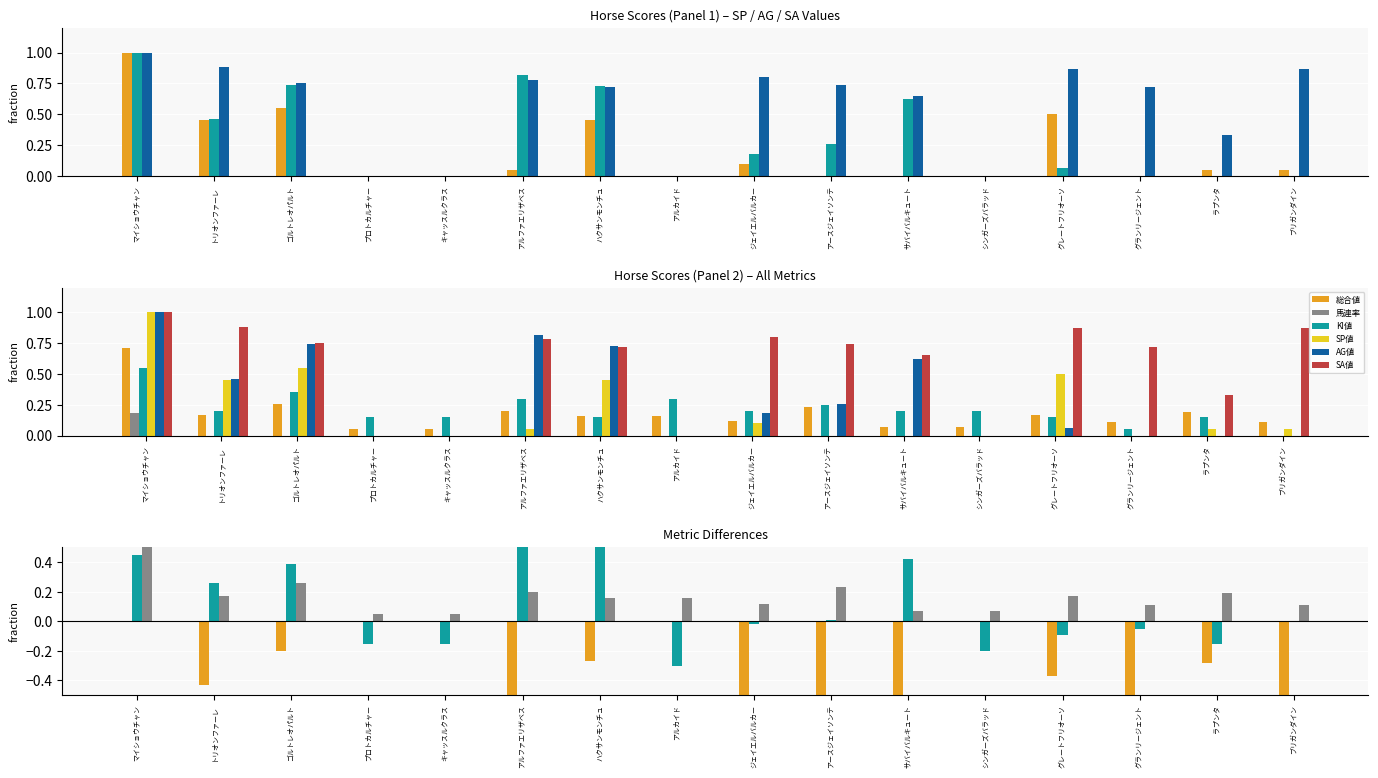

Between グレートフリオーソ and グランリージェント, which series saw the biggest shift?

SP値